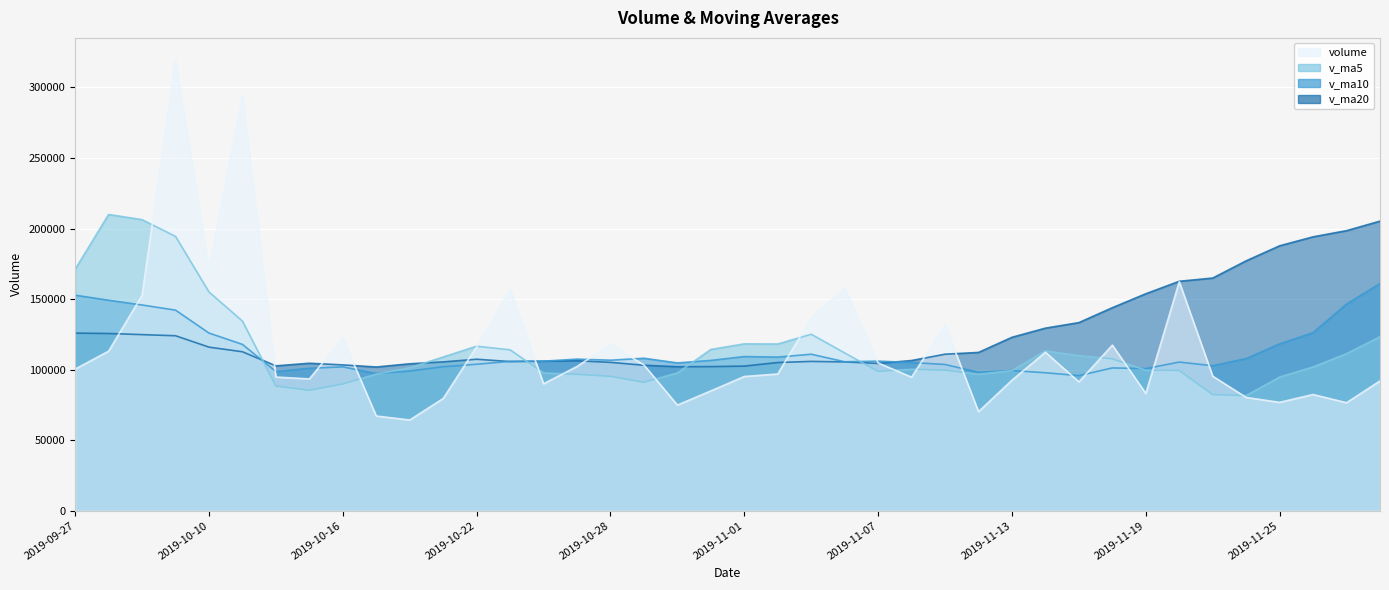

At which label does volume reach its minimum?

2019-10-18